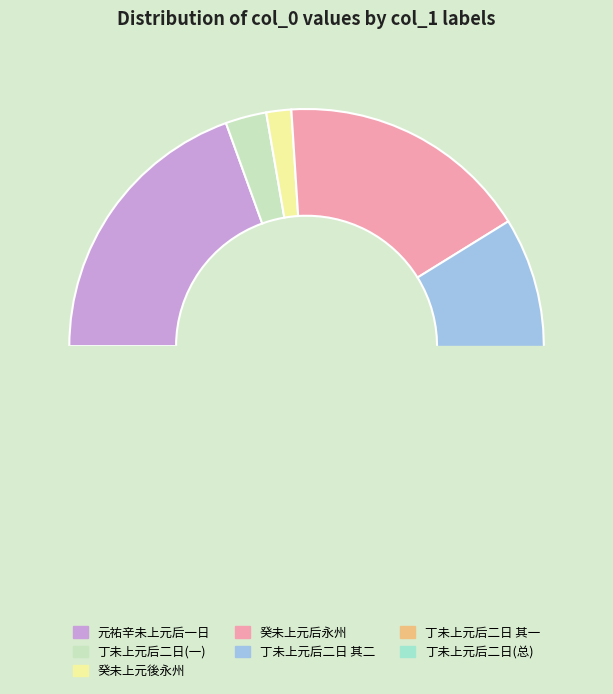

Do 丁未上元后二日得老儿稚子平安三日得三从四十伯五十九叔讣 其一 and 丁未上元后二日得老儿稚子平安三日得三从四十伯五十九叔讣 together represent more than half of the pie?

No